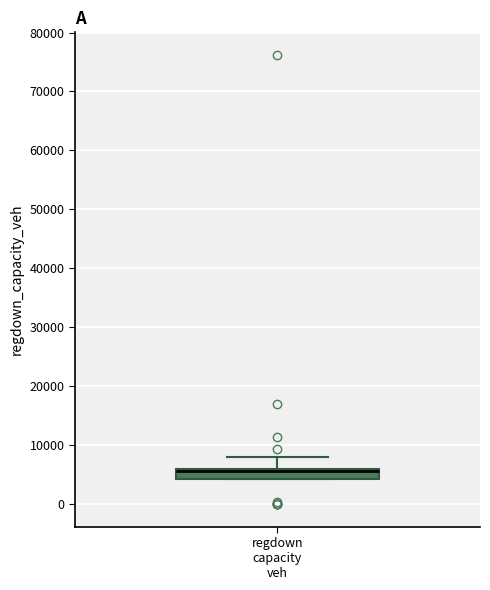

Where does the upper whisker of the box for regdown capacity veh end on the y-axis? The values are not printed on the chart, so give them approximately, as read against the axis.

8000